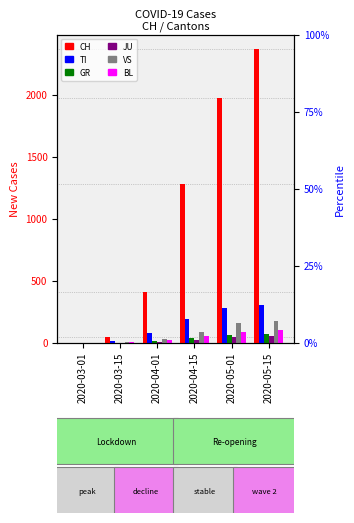

What is the label of the 1st bar from the right?

2020-05-15